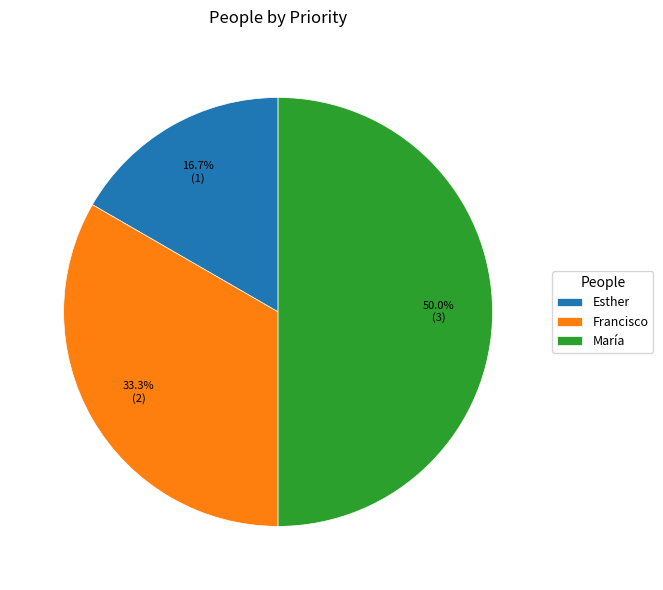

To the nearest percent, what percentage of the pie is Francisco?

33%